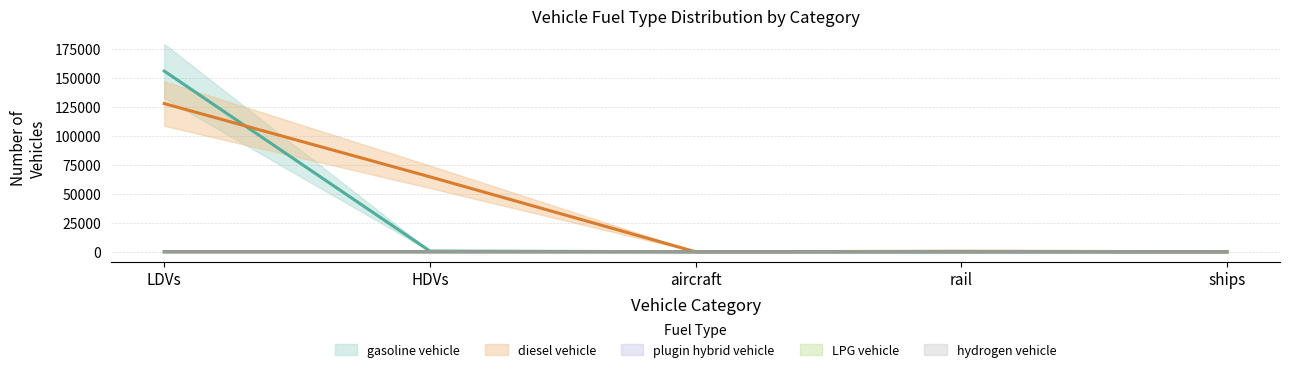

What is the difference between the highest and lowest values at ships?

98